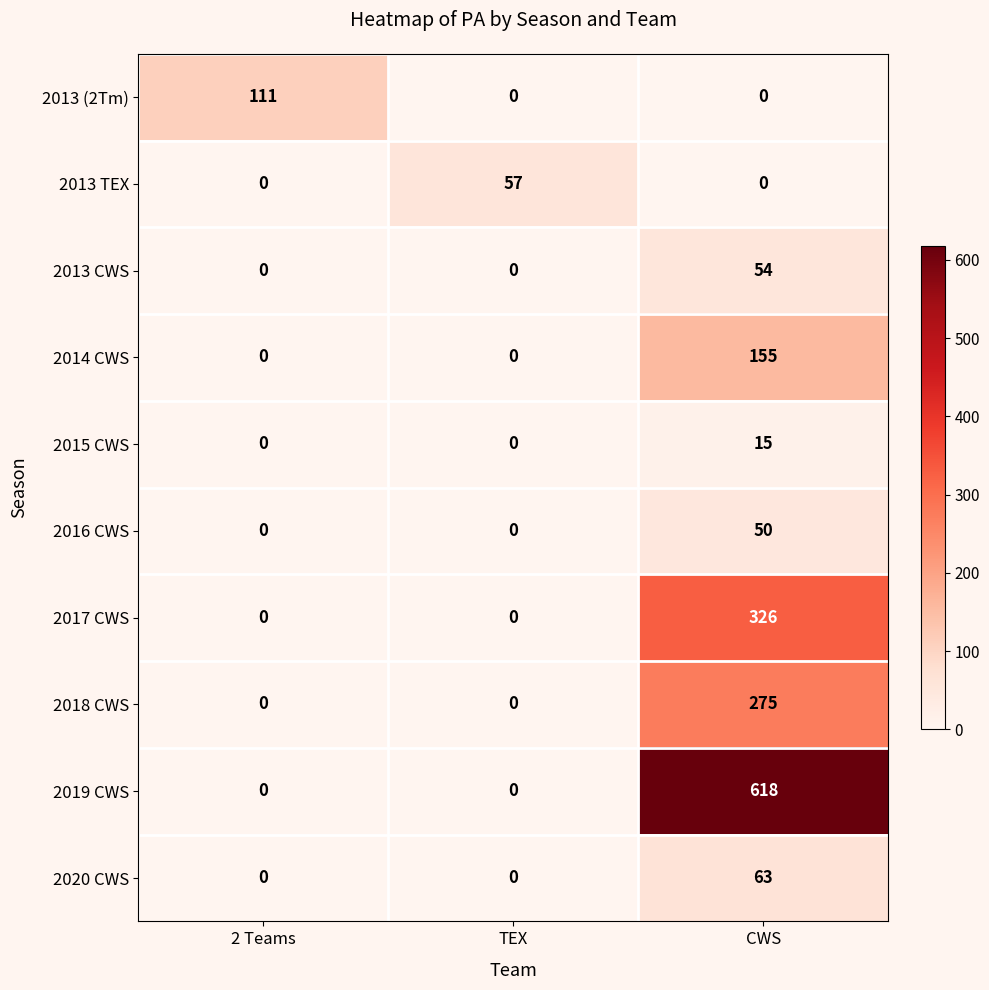

What is the average value of the 2019 CWS series?

206